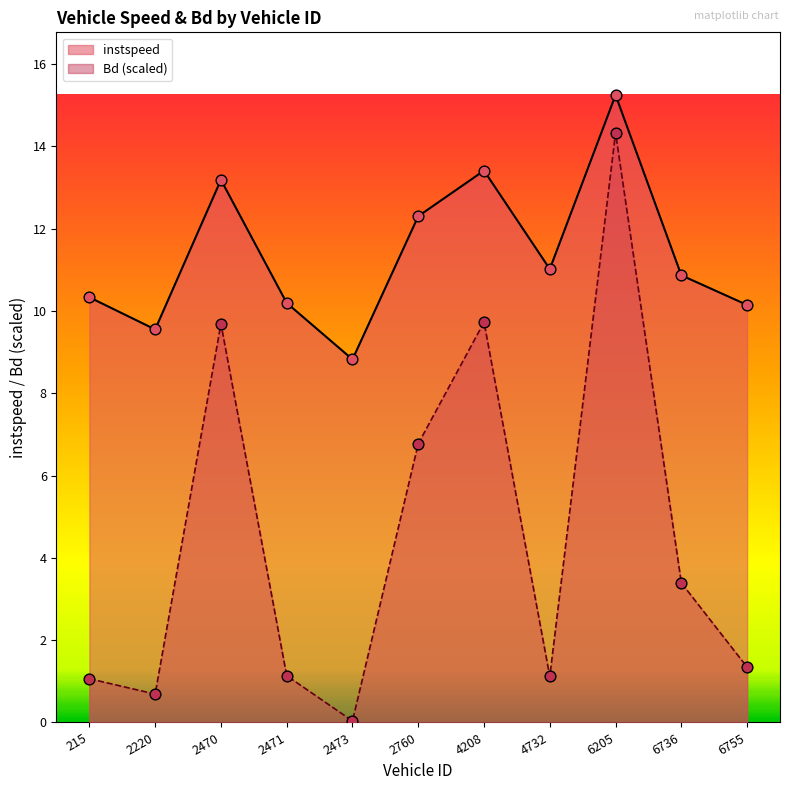

Which series has the largest Y range (max minus min)?

Bd